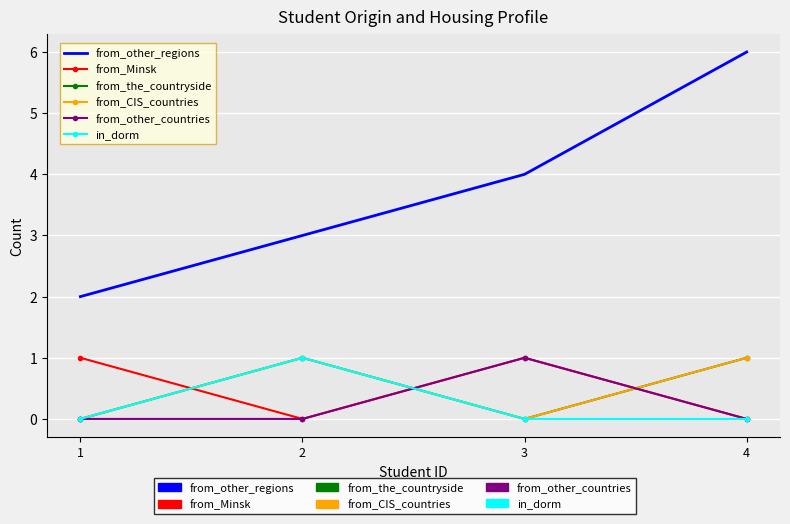

Which category has the highest value in the from_other_regions series?

4